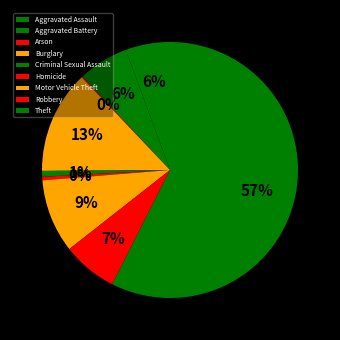

Which slice is the largest?

Theft